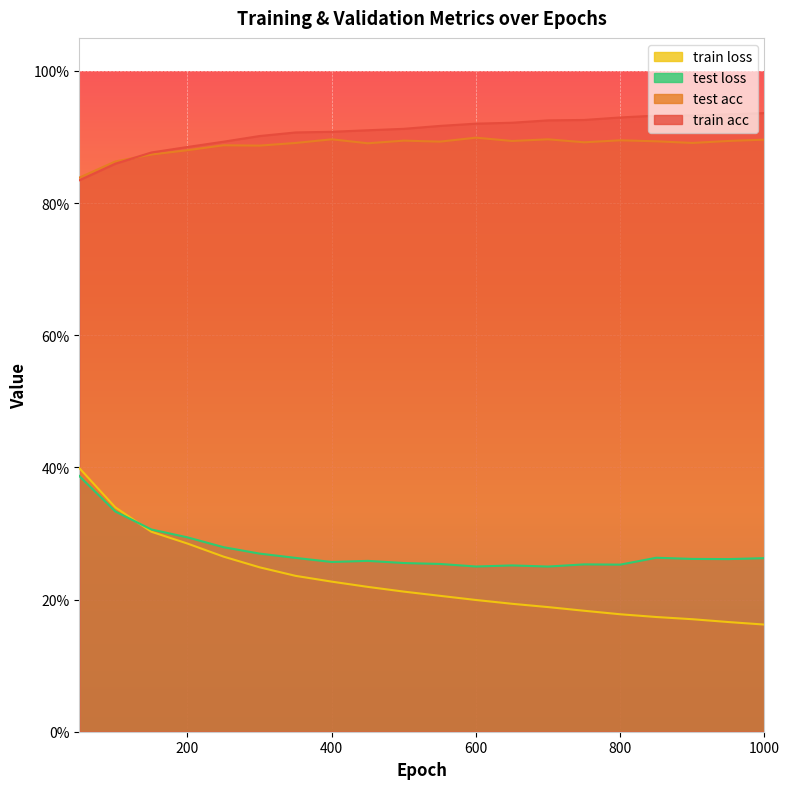

Which label corresponds to the smallest value in the chart?

1000